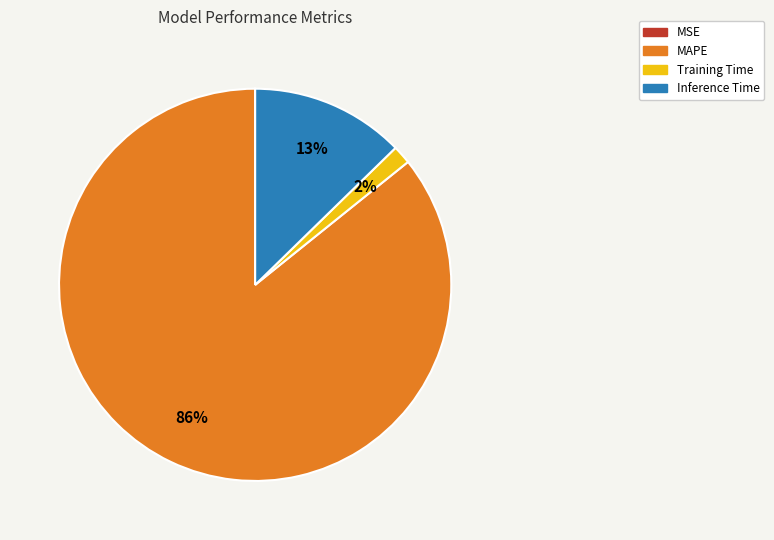

Does MAPE account for over 50% of the chart?

Yes